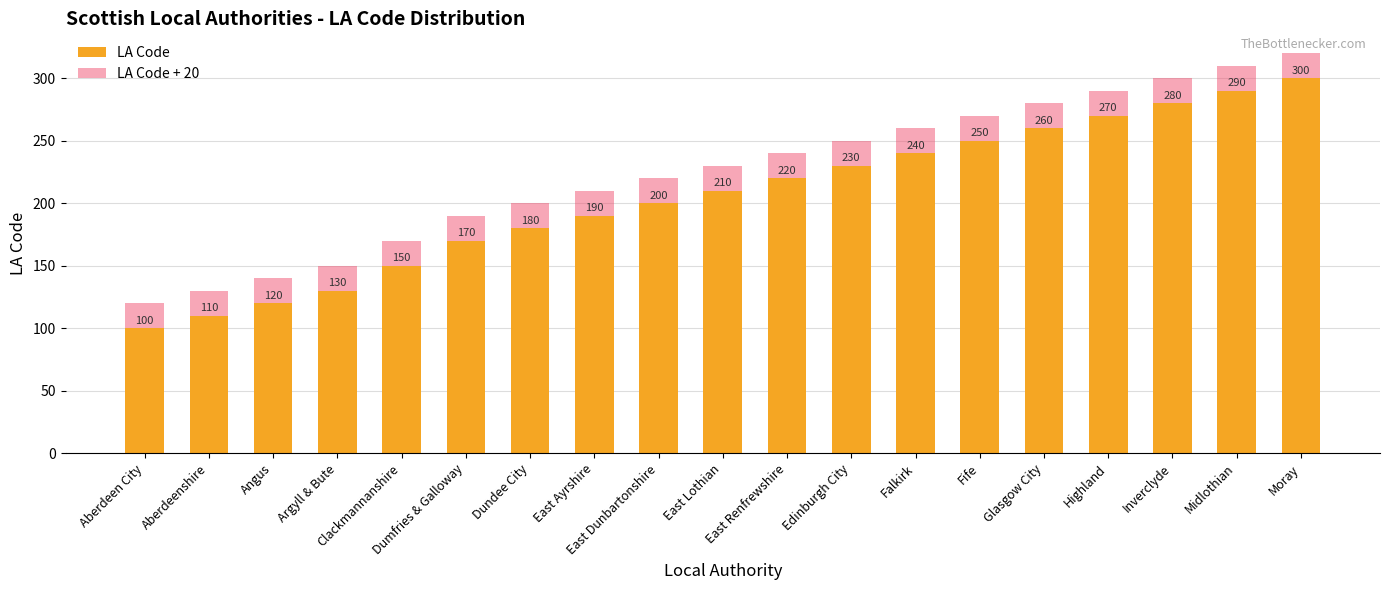

Which series changed the most between Argyll & Bute and East Lothian?

LA Code